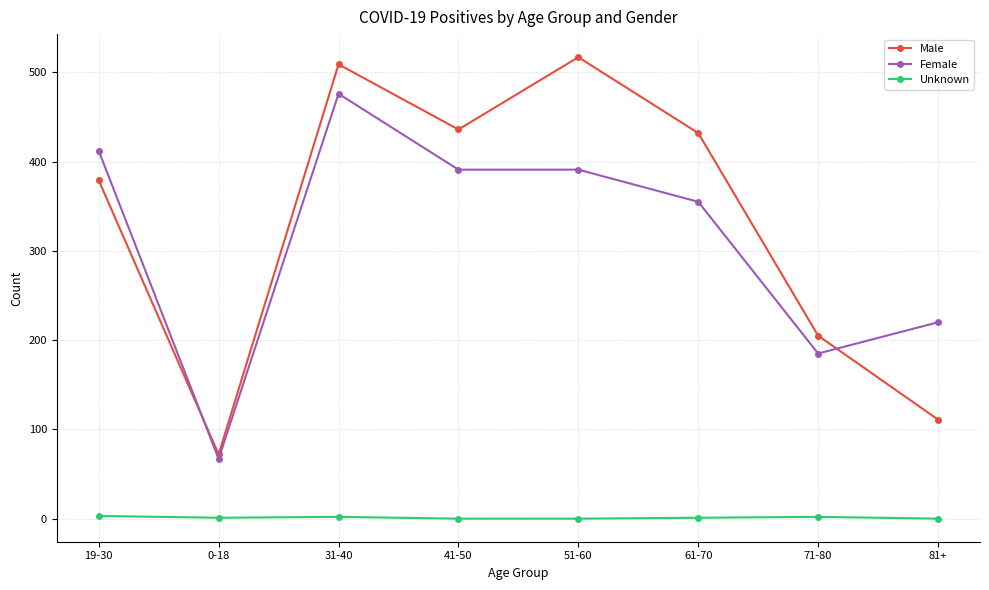

What is the average value of the Female series?

312